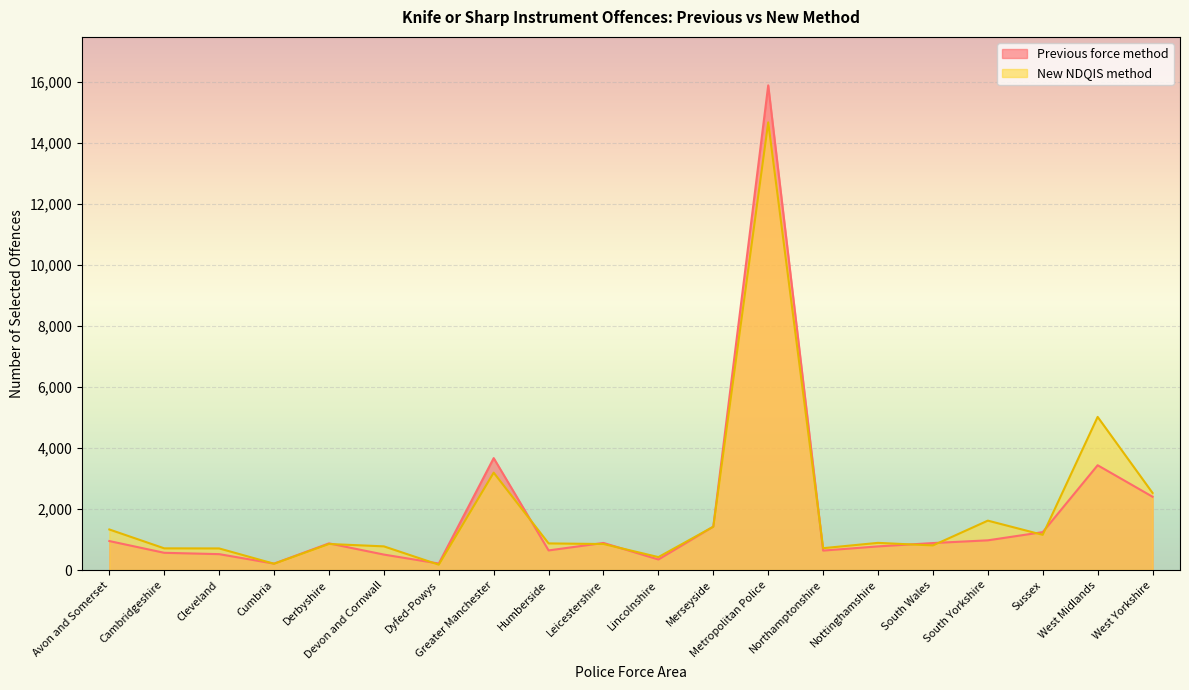

Reading right to left, extract all data points from this chart.

Previous force method: 2404	3437	1243	974	885	775	638	15899	1424	346	888	643	3671	213	507	874	210	521	565	950
New NDQIS method: 2529	5023	1154	1620	806	891	717	14685	1420	424	853	873	3194	175	776	854	206	708	711	1330